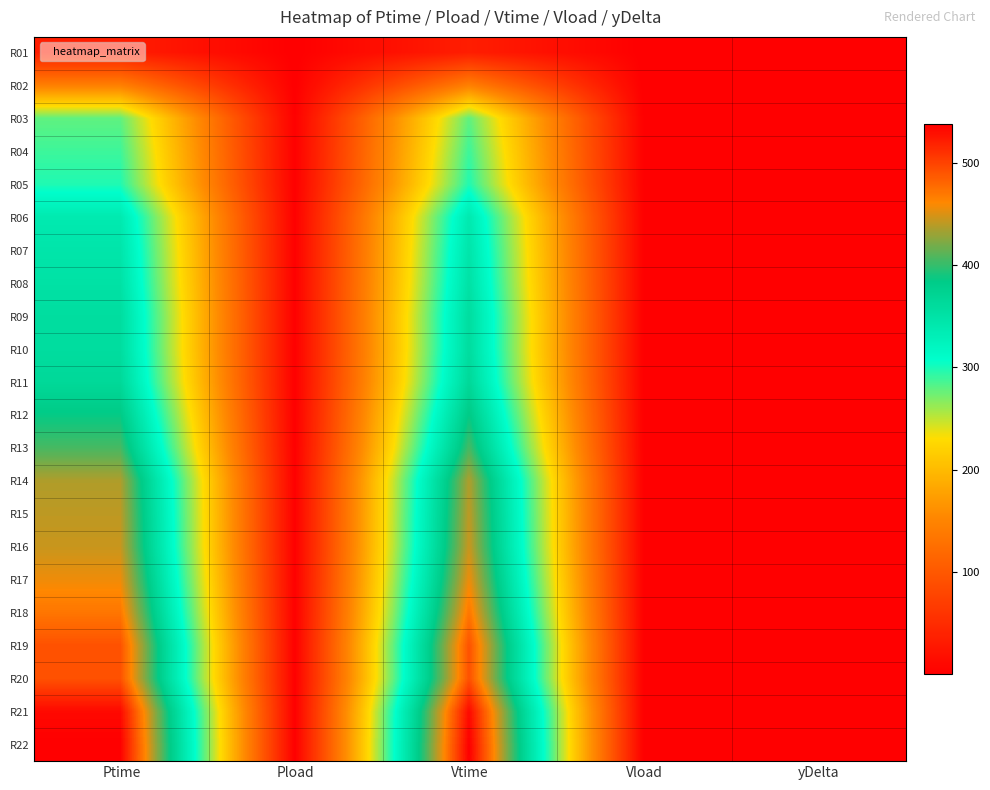

Count the number of categories in the chart.

5